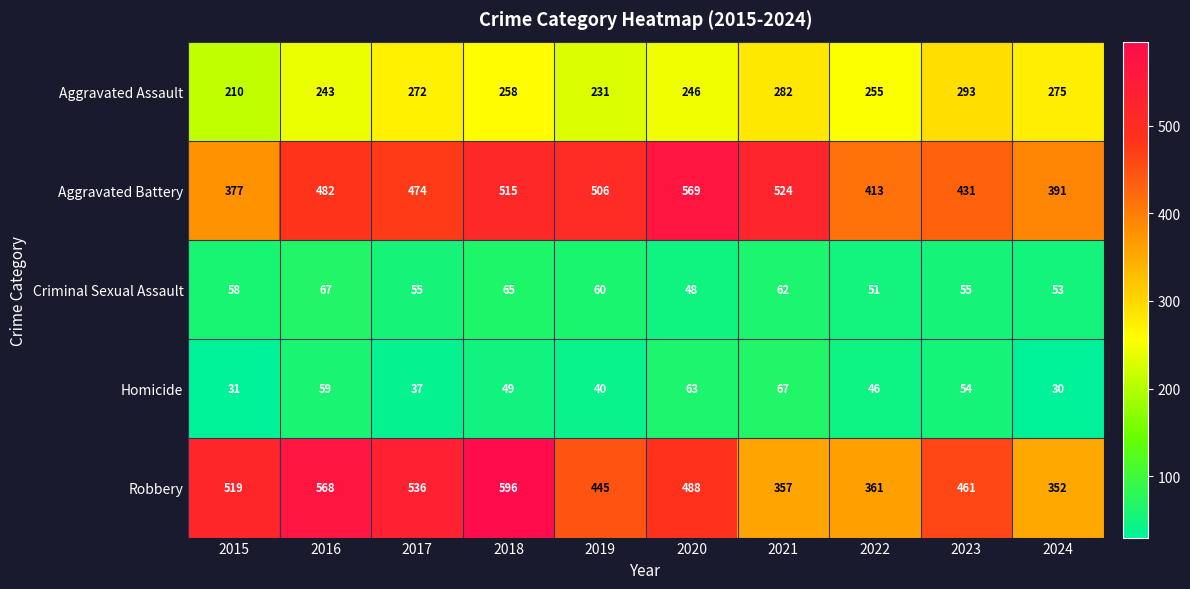

How many Criminal Sexual Assault values are between 53 and 62?

6